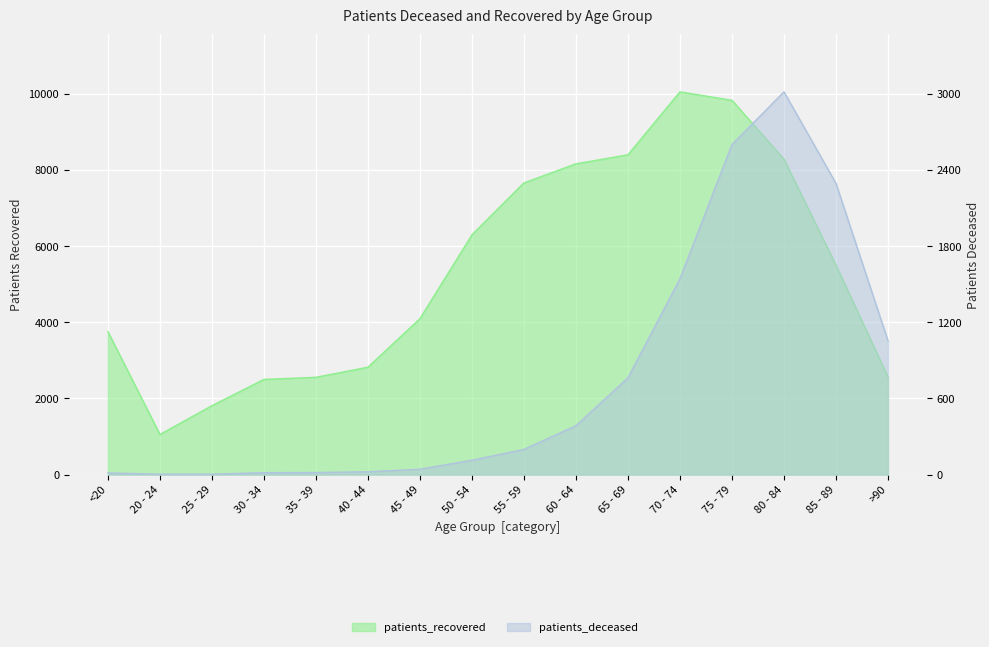

True or false: patients_deceased and patients_recovered intersect in this chart.

False